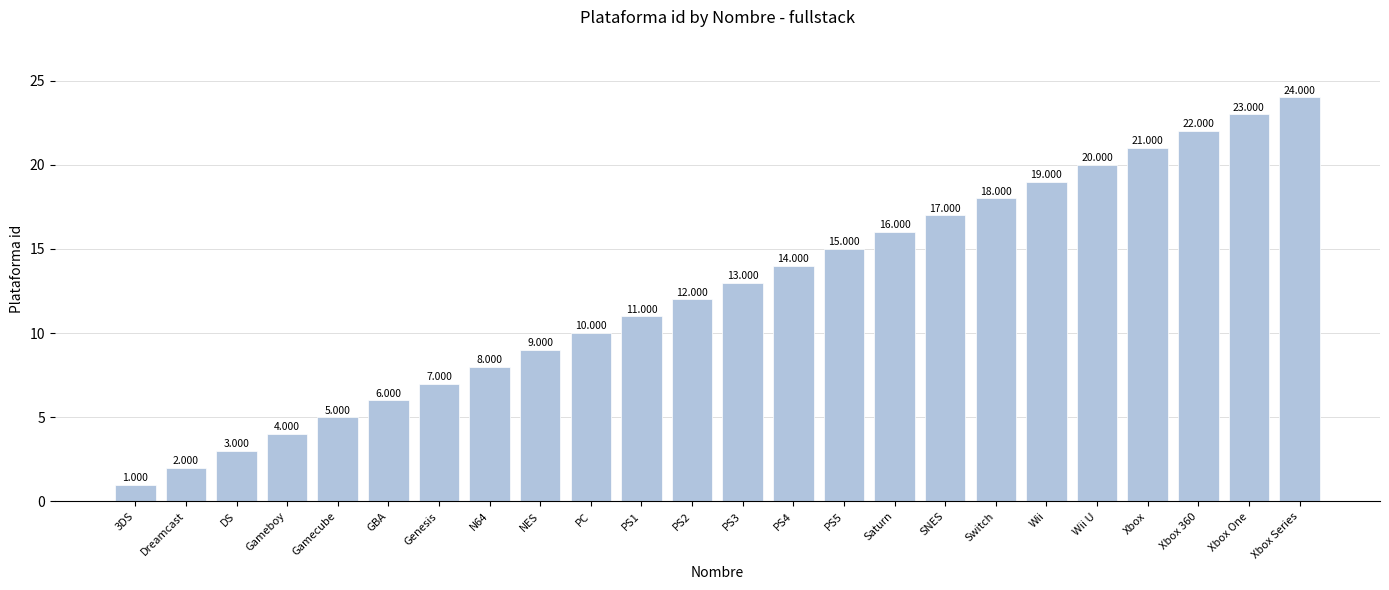

Reading left to right, extract all data points from this chart.

3DS=1	Dreamcast=2	DS=3	Gameboy=4	Gamecube=5	GBA=6	Genesis=7	N64=8	NES=9	PC=10	PS1=11	PS2=12	PS3=13	PS4=14	PS5=15	Saturn=16	SNES=17	Switch=18	Wii=19	Wii U=20	Xbox=21	Xbox 360=22	Xbox One=23	Xbox Series=24